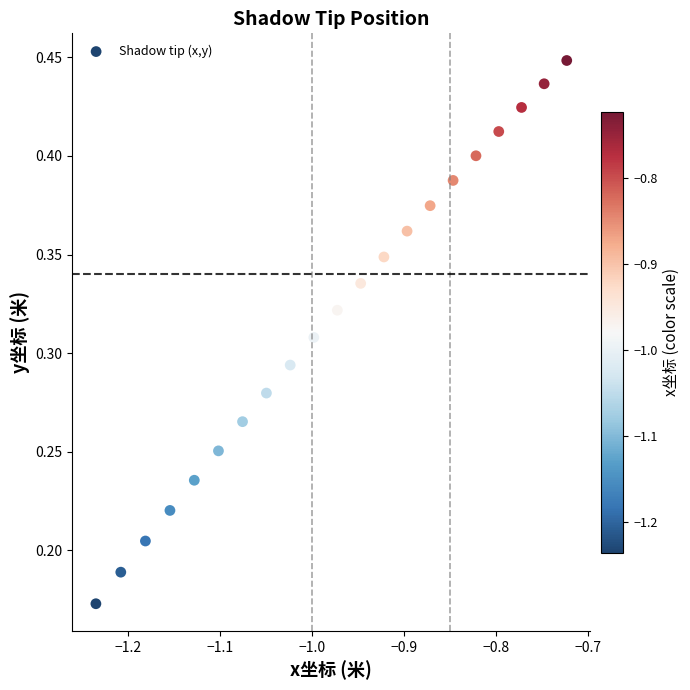

What is the range of X values (max minus min)?

0.5